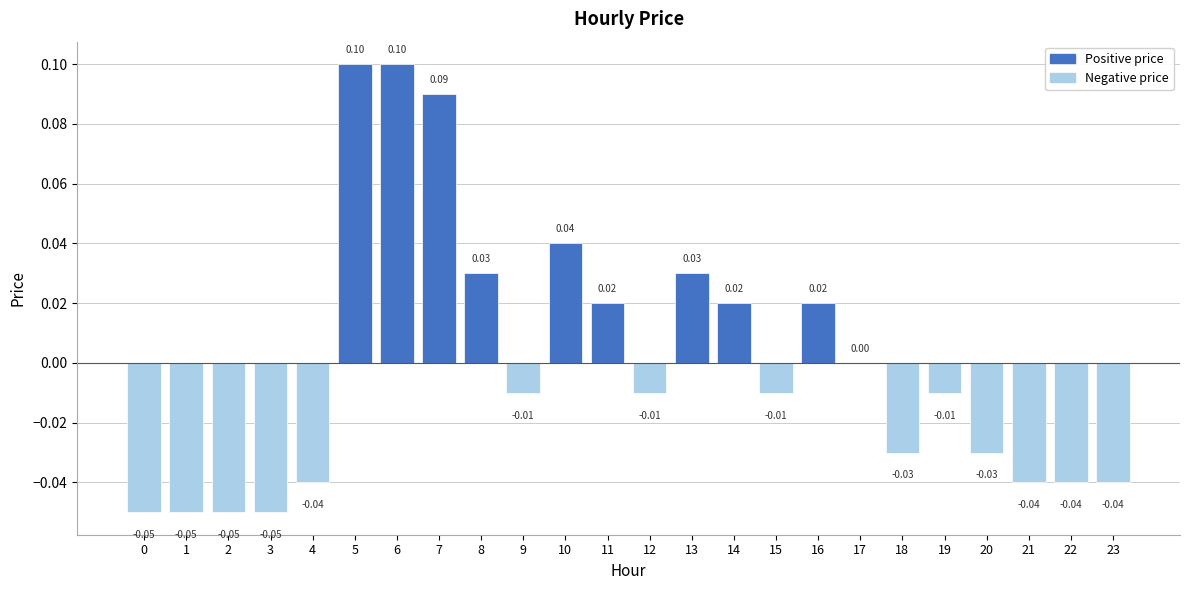

How many categories are shown in the chart?

24